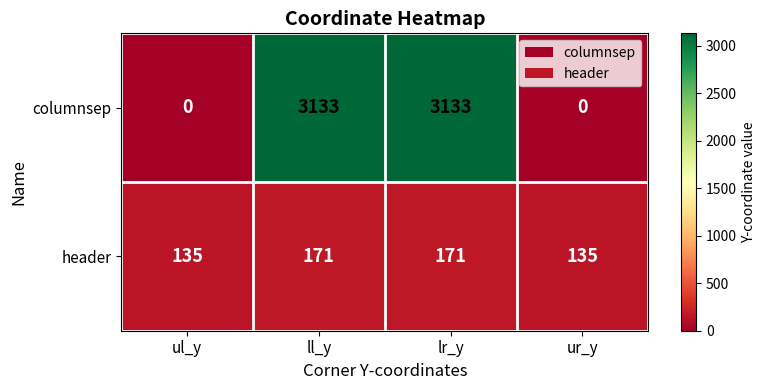

Rank the series by their maximum value, from lowest to highest.

header, columnsep